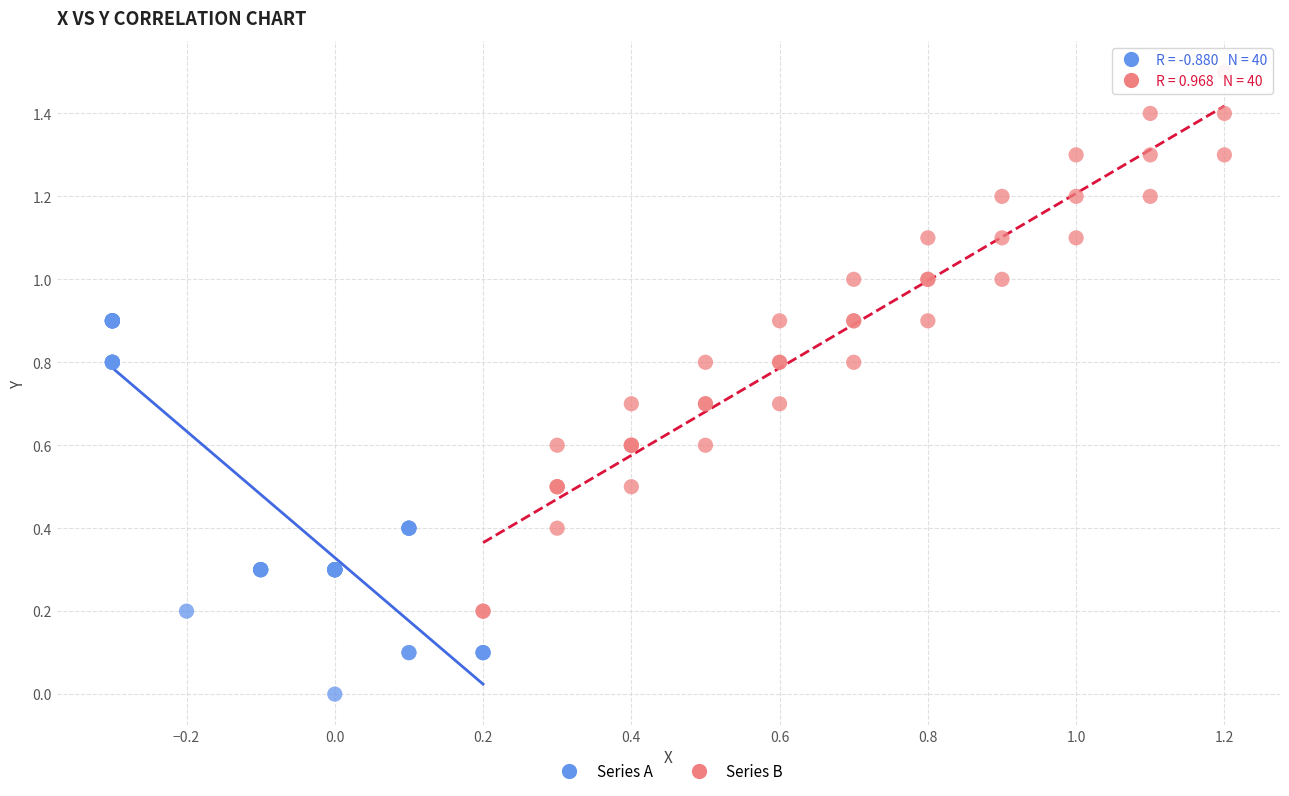

Which series reaches the maximum Y coordinate?

Series B